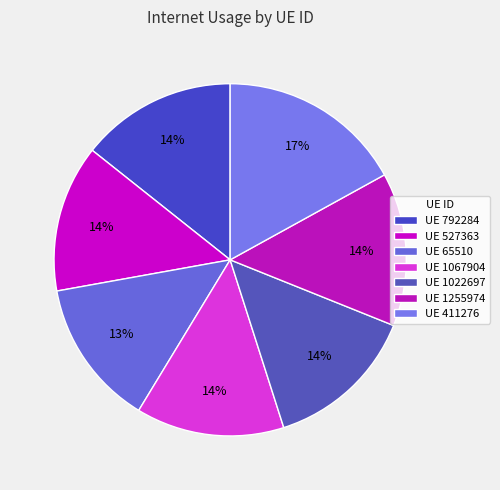

Is there any slice that represents more than half of the pie?

No